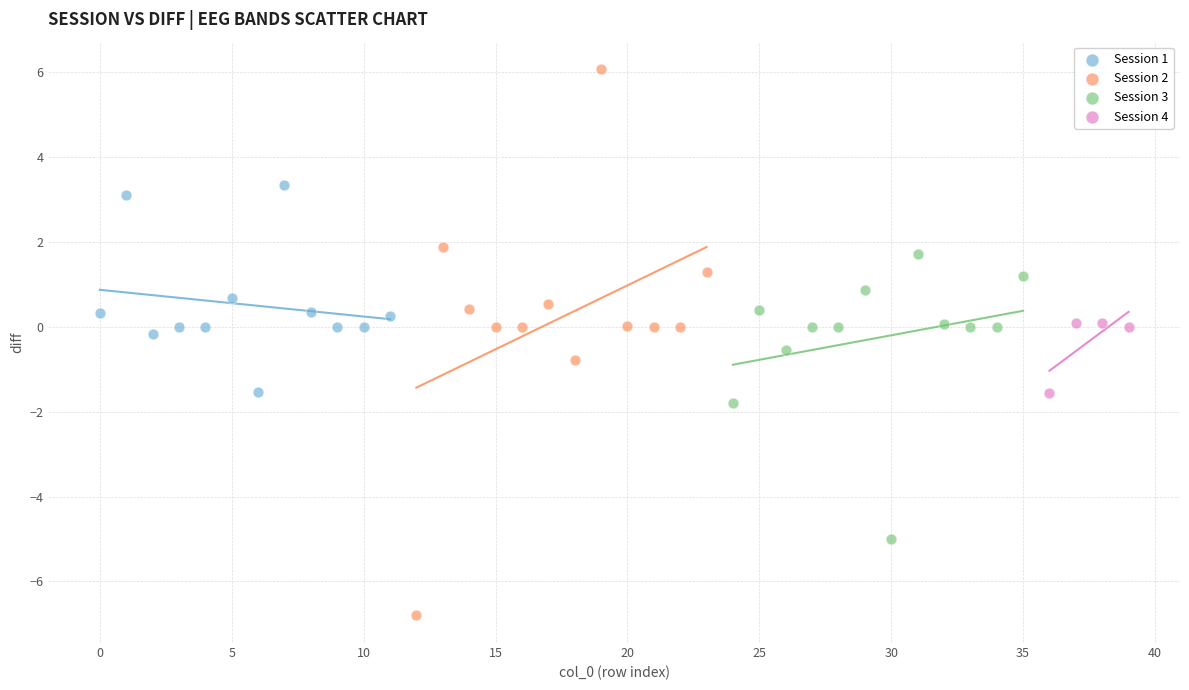

Which series reaches the maximum Y coordinate?

Session 2